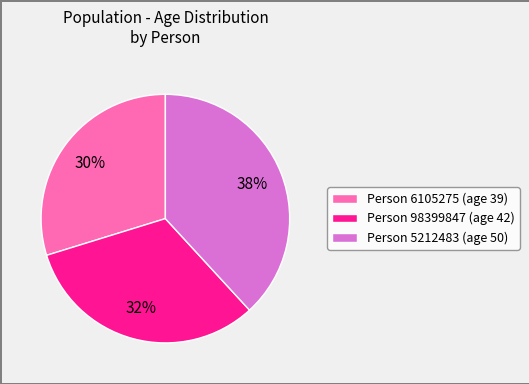

To the nearest percent, what portion does Person 98399847 (age 42) represent?

32%